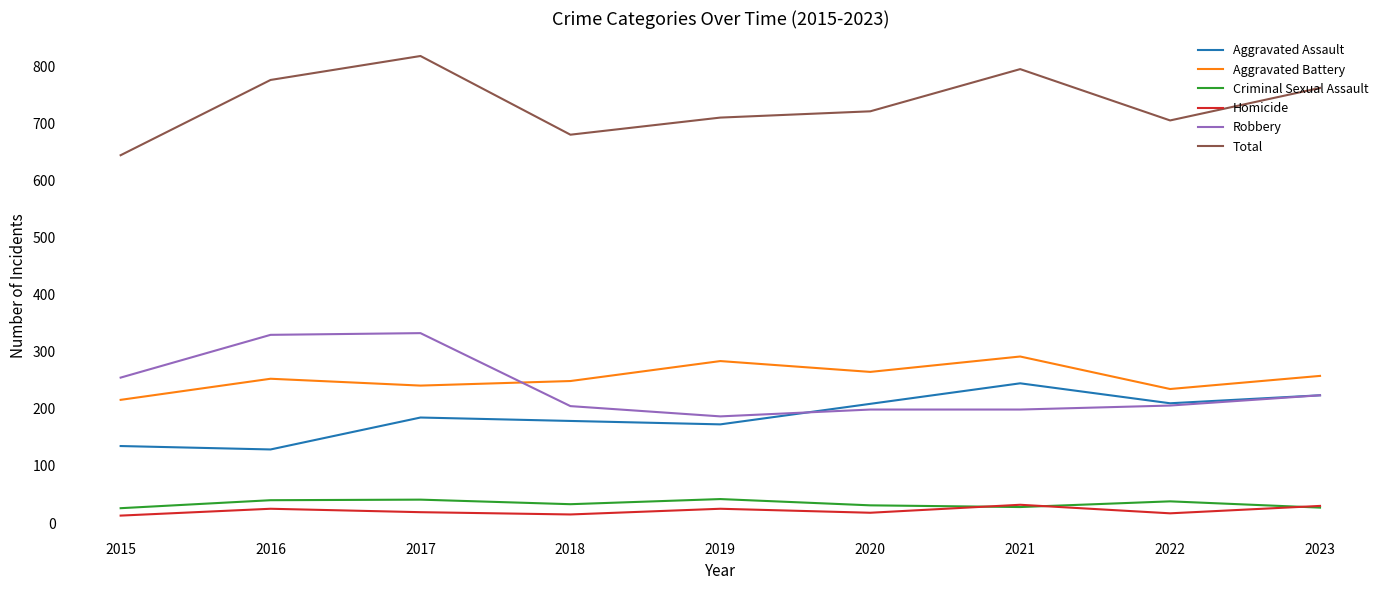

Between 2017 and 2021, which series saw the biggest shift?

Robbery